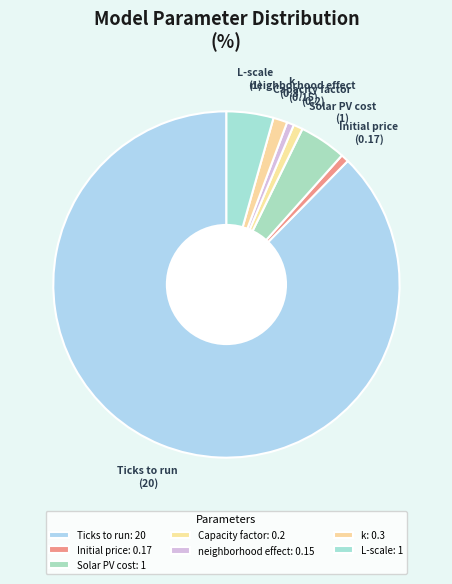

Does Ticks to run represent more than half of the total?

Yes